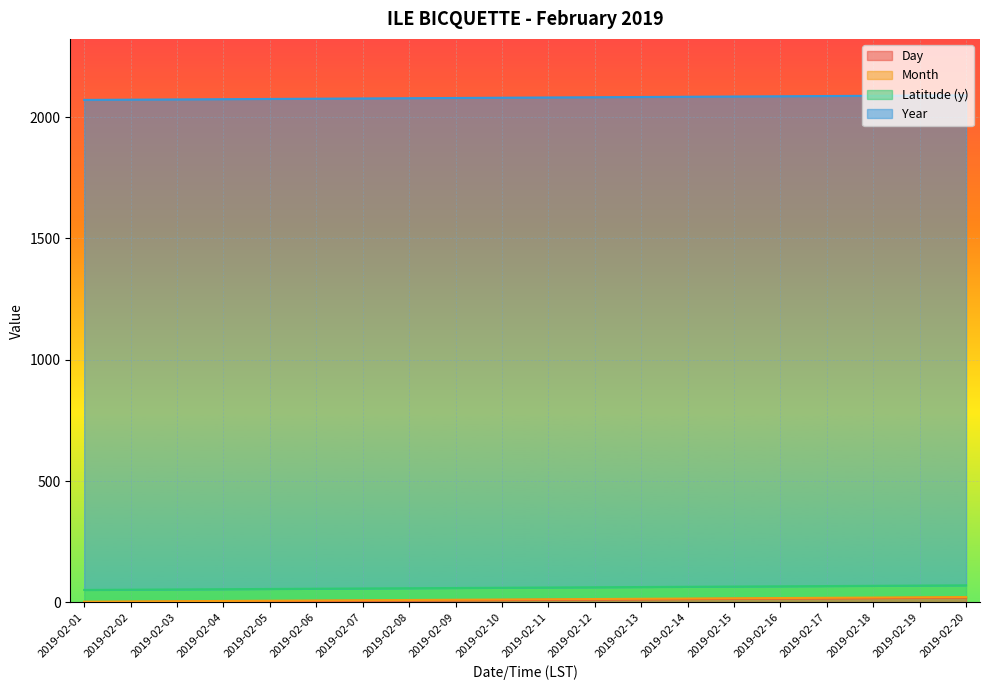

How many lines are shown in the chart?

4